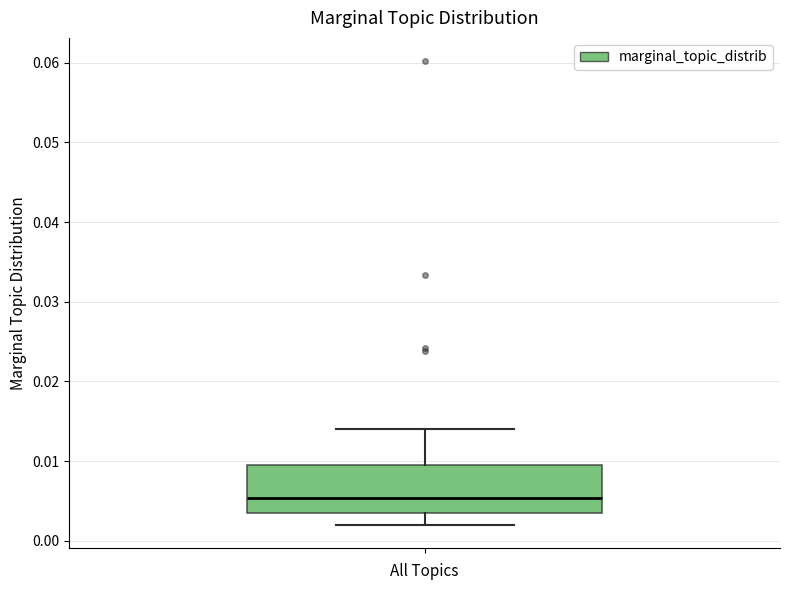

Read this box plot against the y-axis: the position of the median line, the range covered by the box, and the ends of both whiskers. The values are not printed on the chart, so give them approximately, as read against the axis.

median 0.005, box 0.003 to 0.010, whiskers 0.002 to 0.014